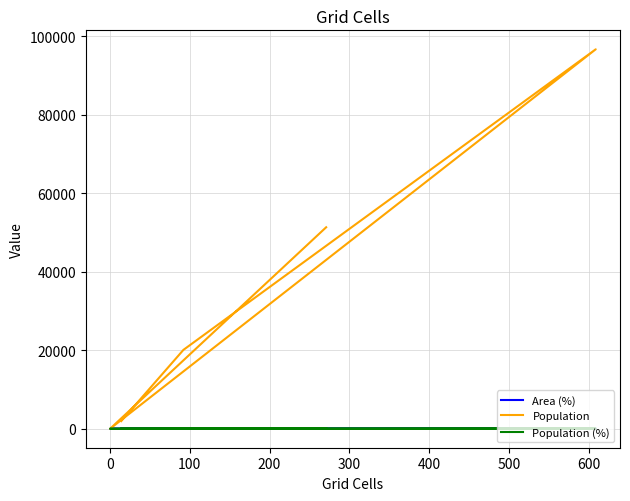

Which category has the lowest value in the Area (%) series?

200